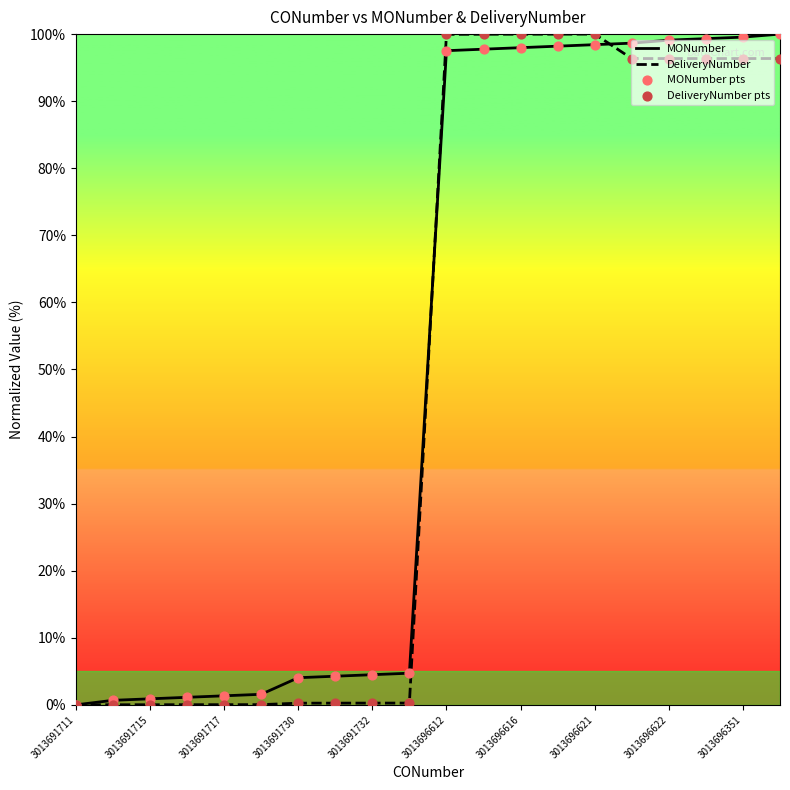

Which series has the largest total across all categories?

MONumber